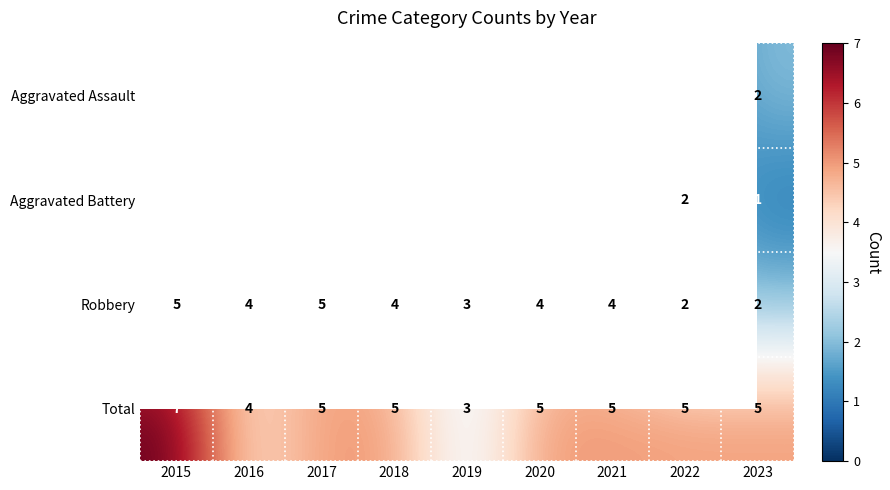

At how many categories does at least one series exceed 1?

9